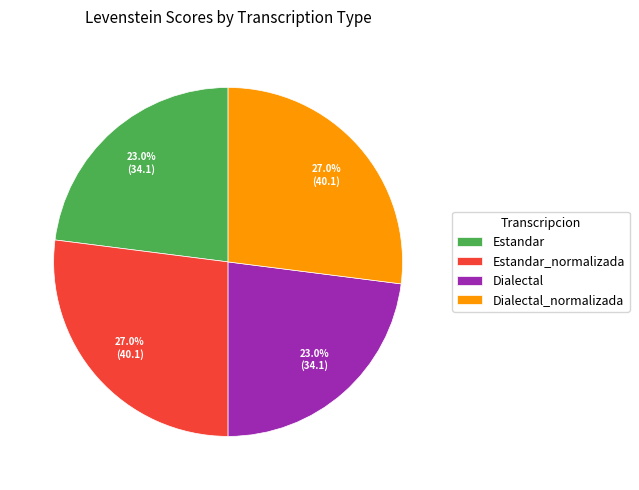

What is the ratio of the value at Estandar to the value at Dialectal?

1.0